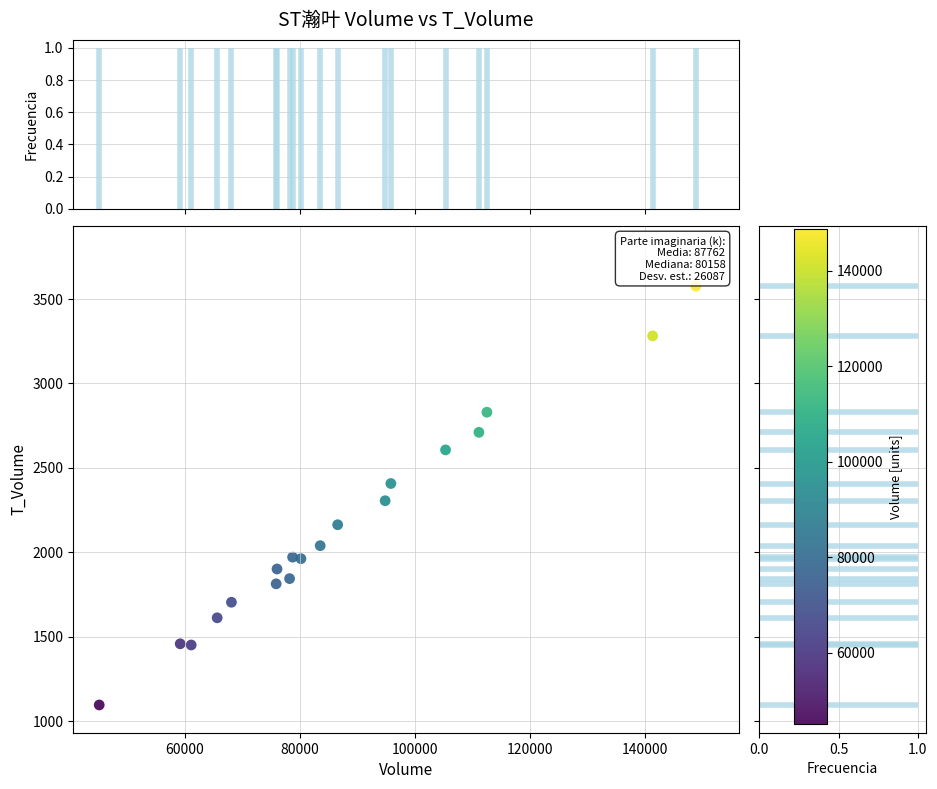

What is the range of X values (max minus min)?

103717